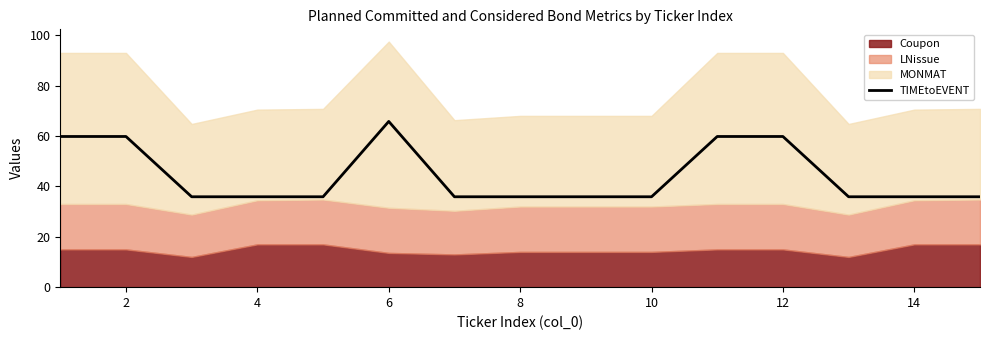

Reading right to left, extract all data points from this chart.

35.9	35.9	35.9	59.8	59.8	35.9	35.9	35.9	35.9	65.8	35.9	35.9	35.9	59.8	59.8